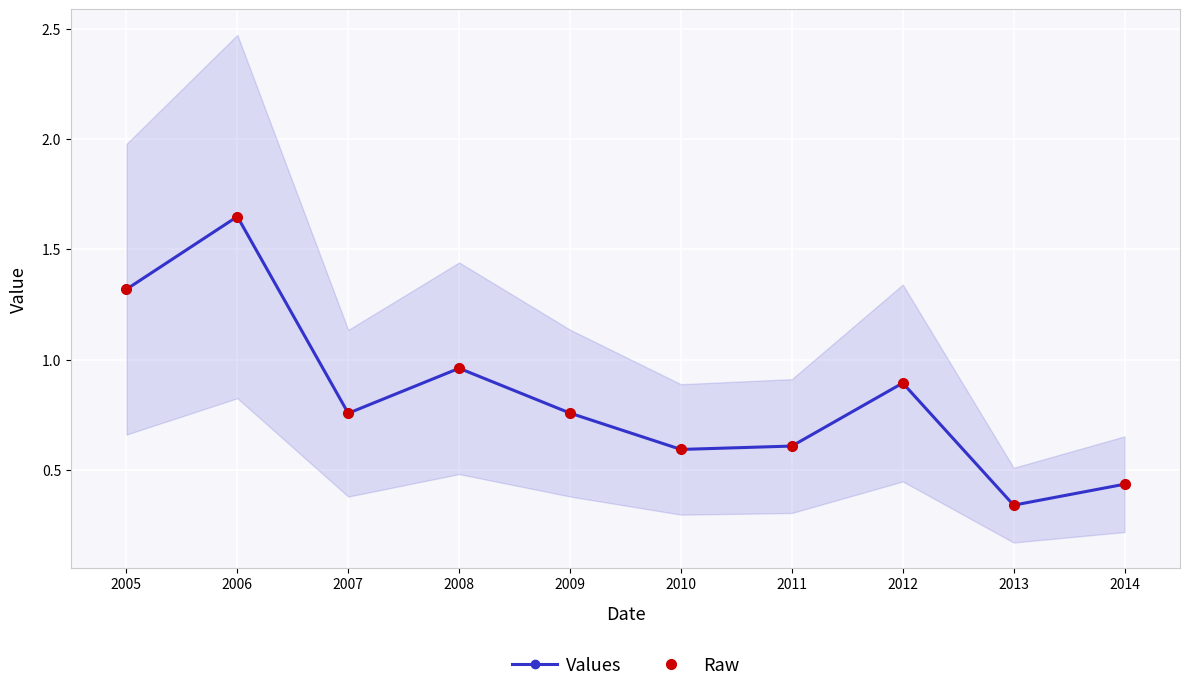

At which category does the chart reach its minimum across all series?

2013